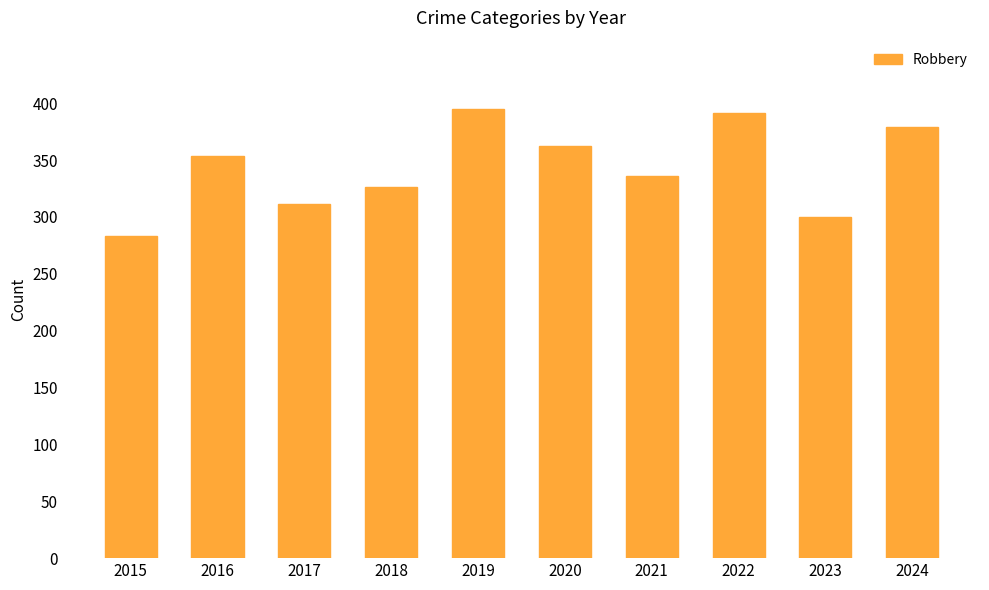

What is the ratio of the value at 2018 to the value at 2021?

1.0